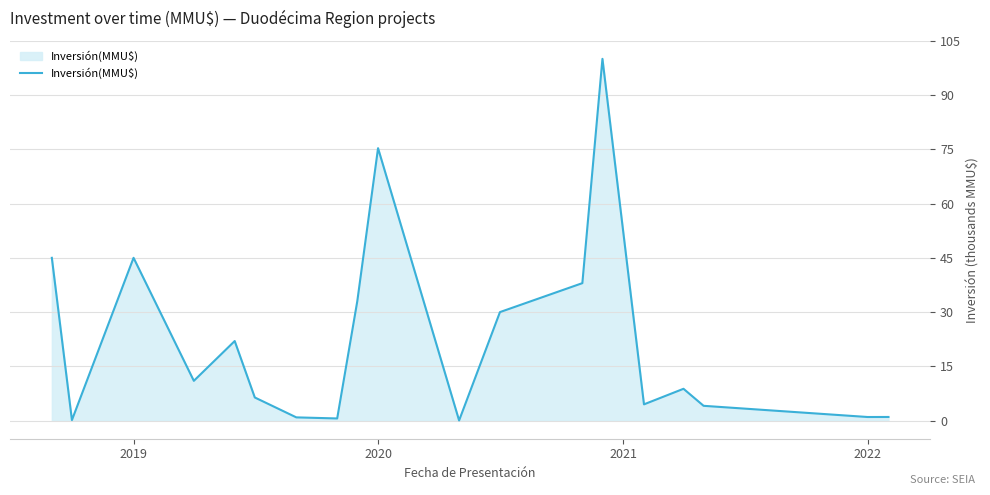

What is the greatest value displayed?

100.0